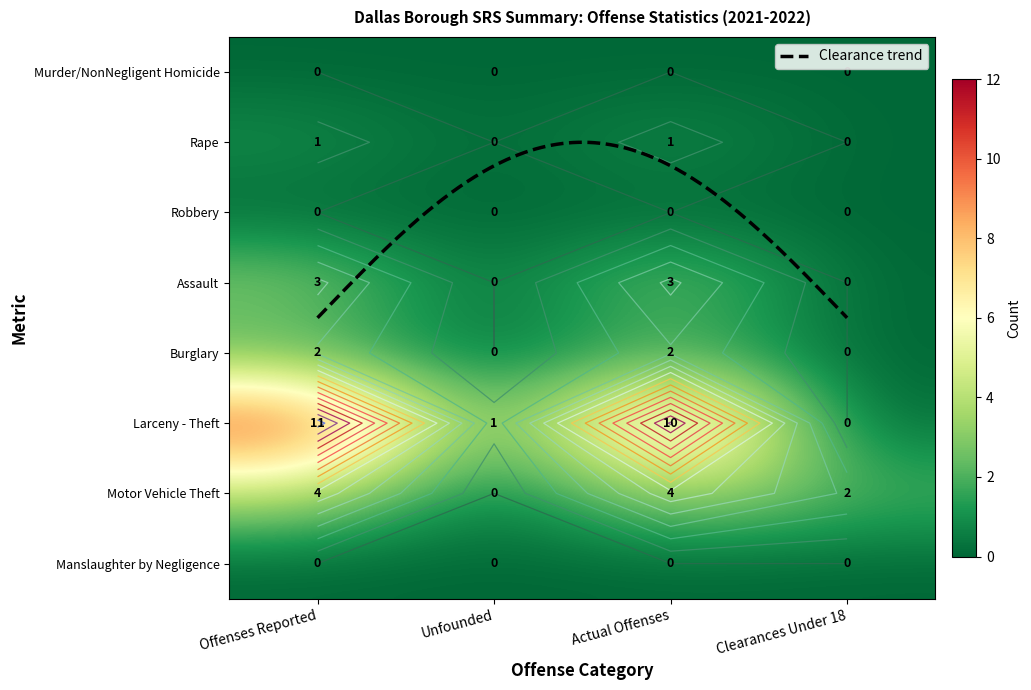

How many values in Assault are above zero?

2